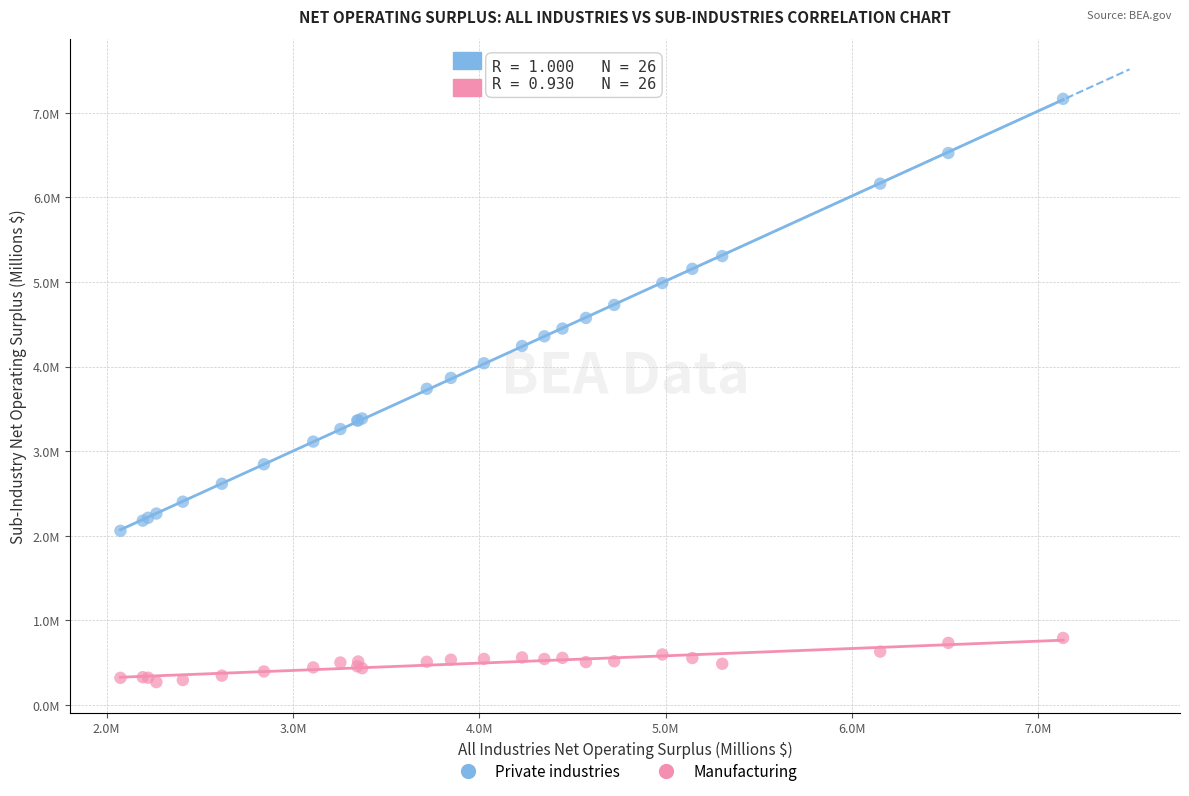

Which series contains the highest Y value?

Private industries